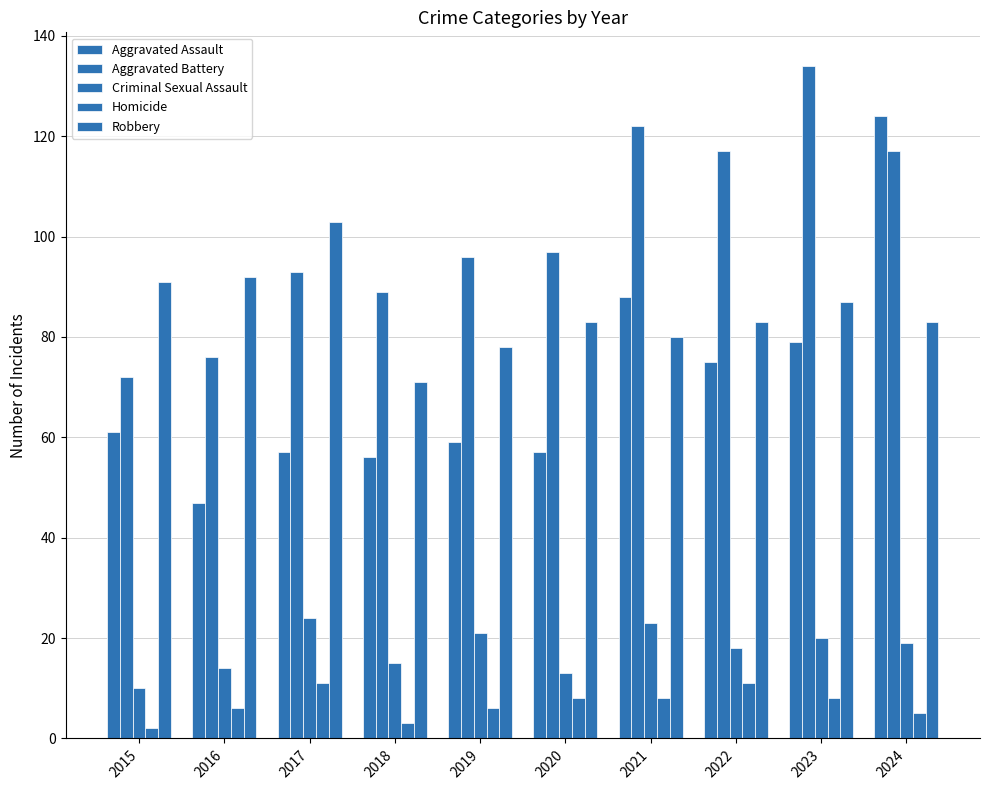

Count the number of categories in the chart.

10